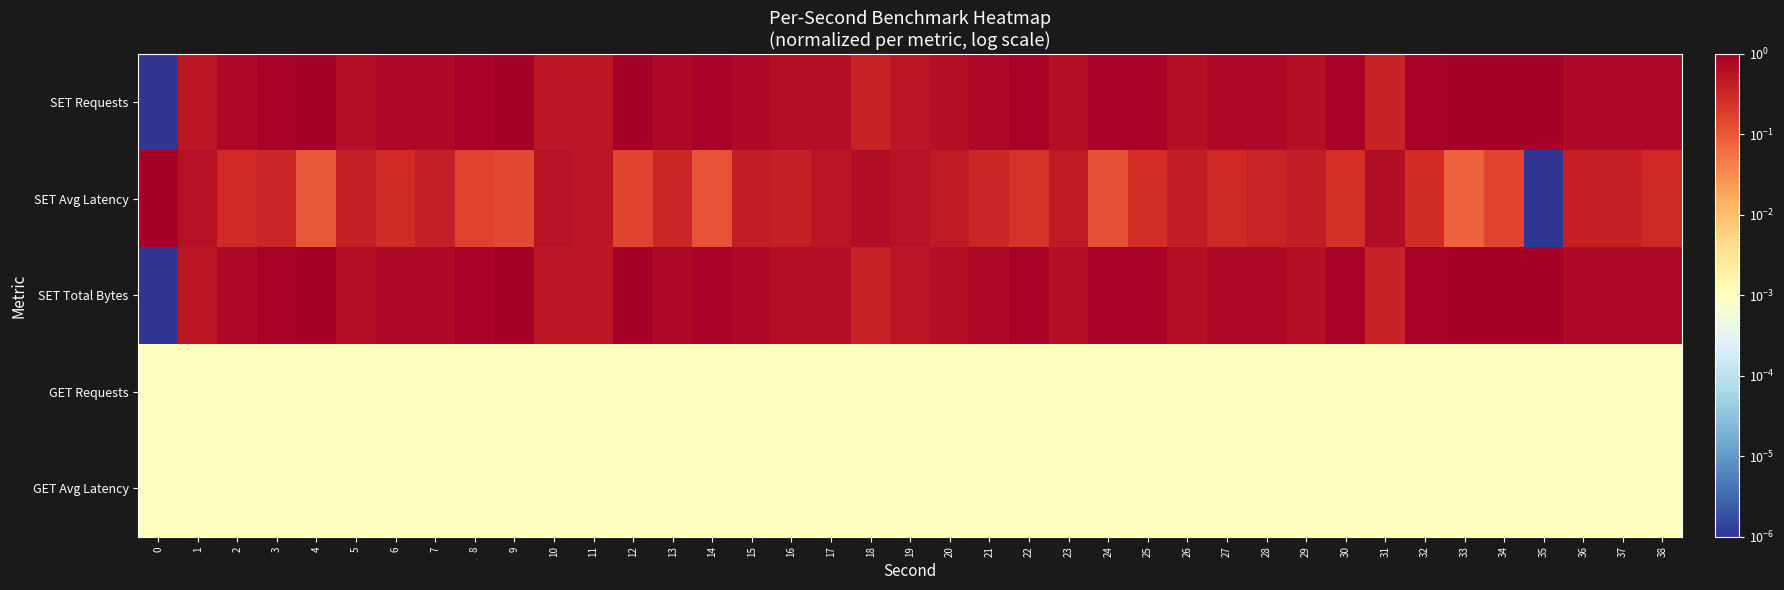

How many categories are shown in the chart?

39